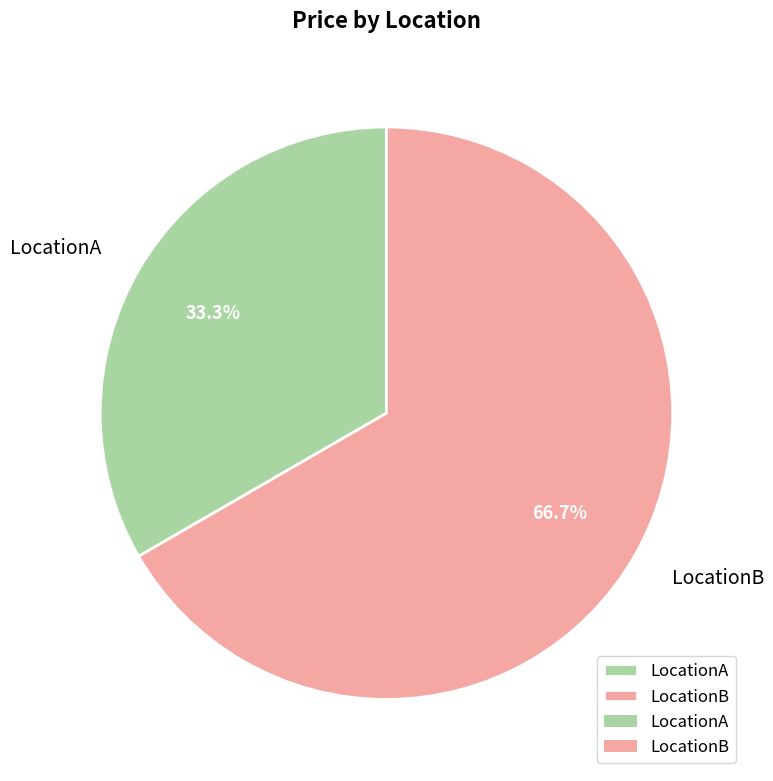

Do LocationA and LocationB together represent more than half of the pie?

Yes